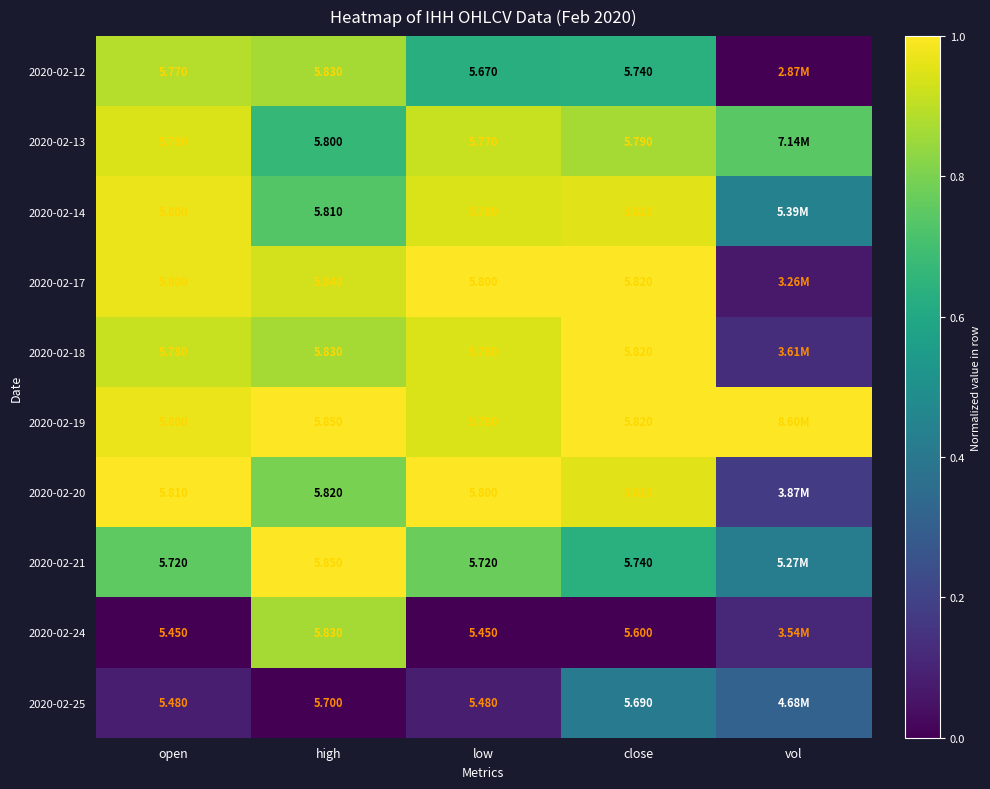

Is the value of 2020-02-14 at high greater than the value of 2020-02-25 at high?

Yes